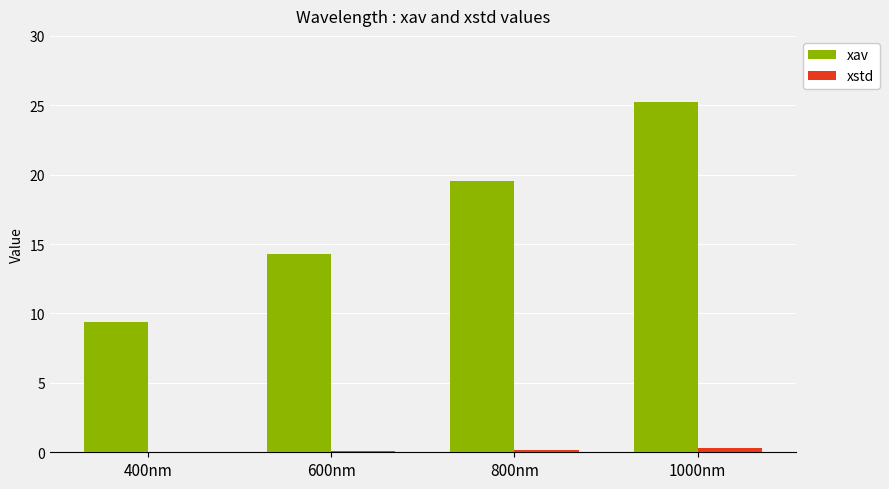

True or false: xav has a value of 19.5 at 800nm.

True